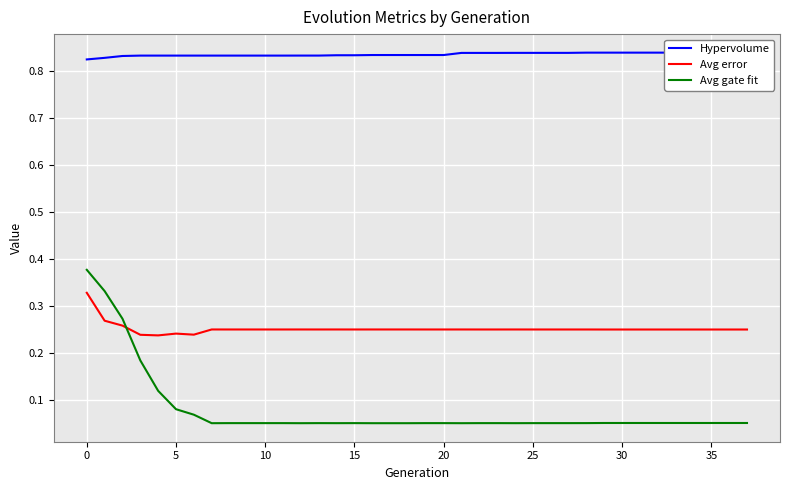

At how many categories does at least one series exceed 0?

38